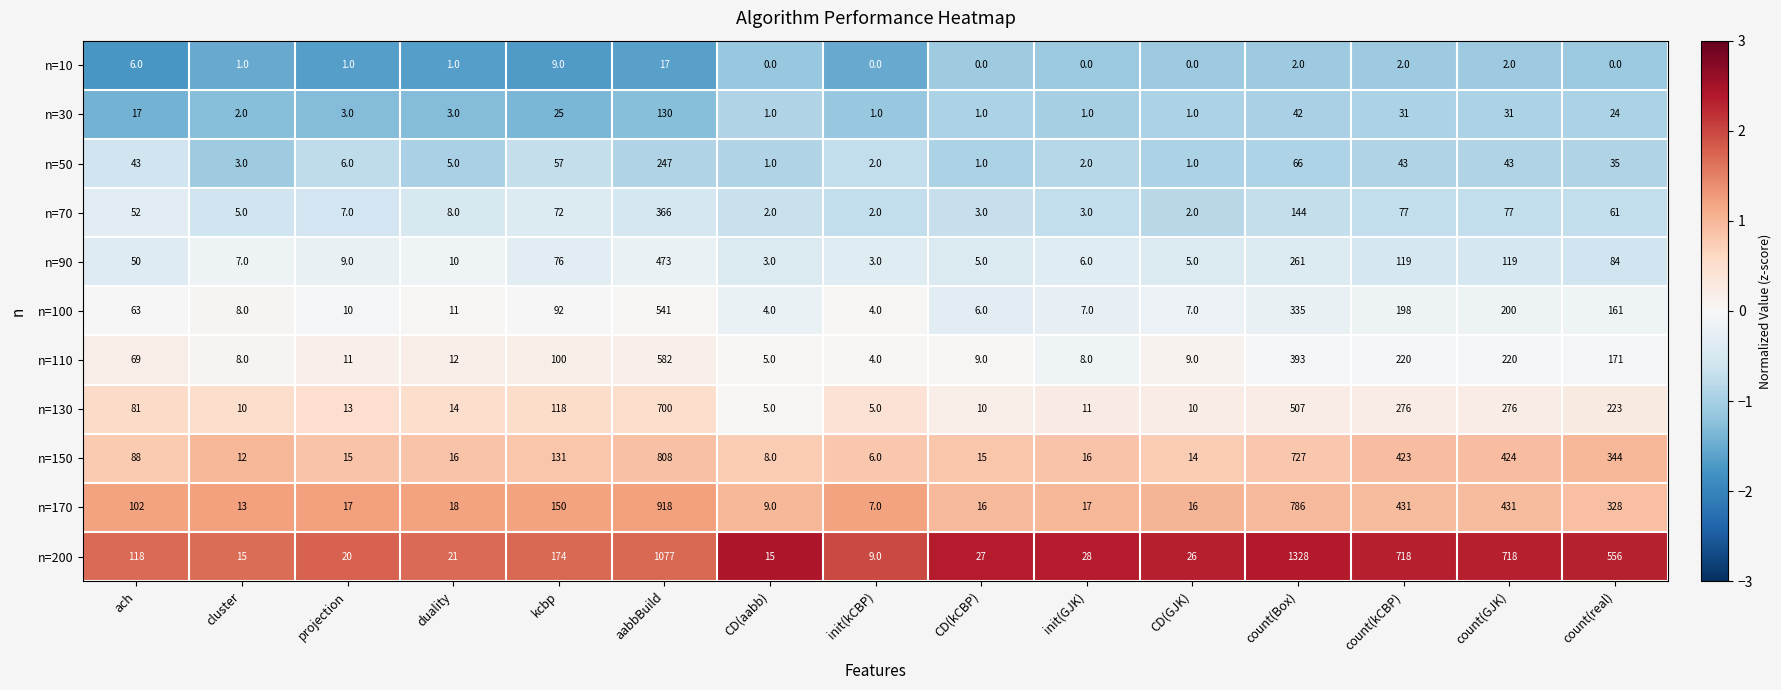

What is the difference between the maximum and minimum values in the n=70 series?

364